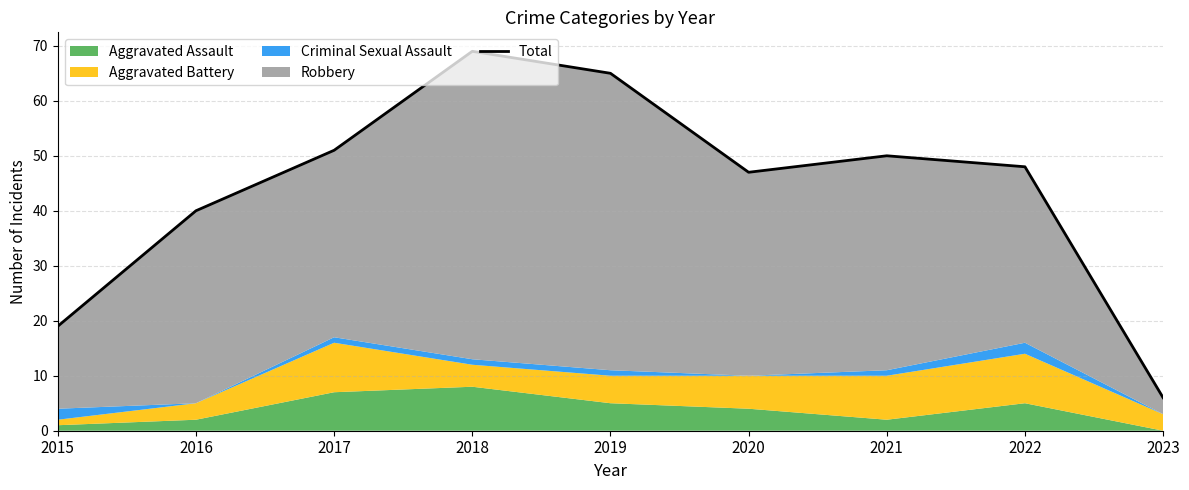

What is the average value?

44